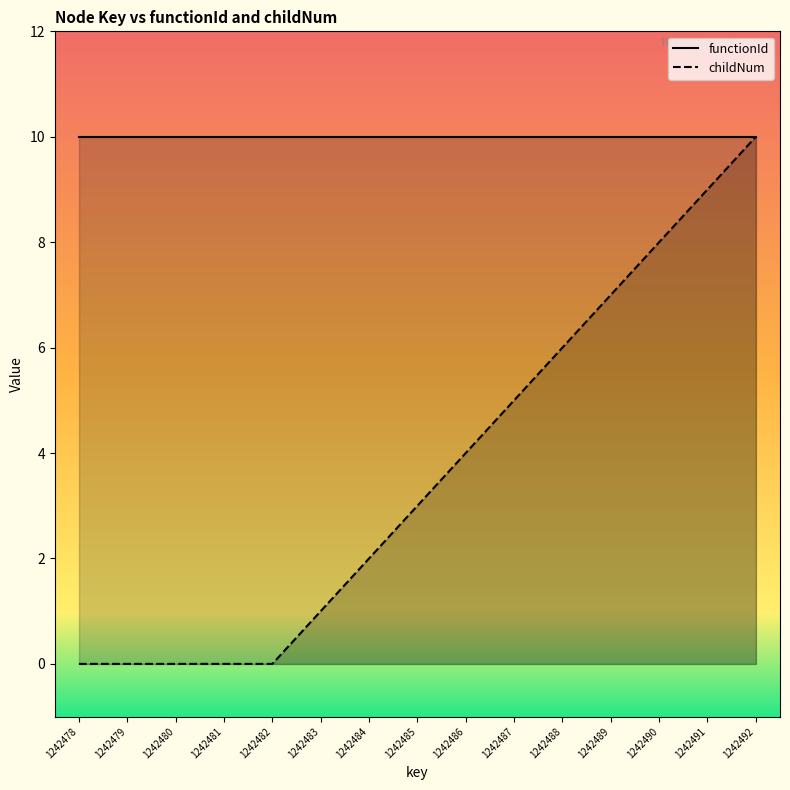

Reading left to right, list all the values displayed in this chart.

functionId: 10	10	10	10	10	10	10	10	10	10	10	10	10	10	10
childNum: 0	0	0	0	0	1	2	3	4	5	6	7	8	9	10